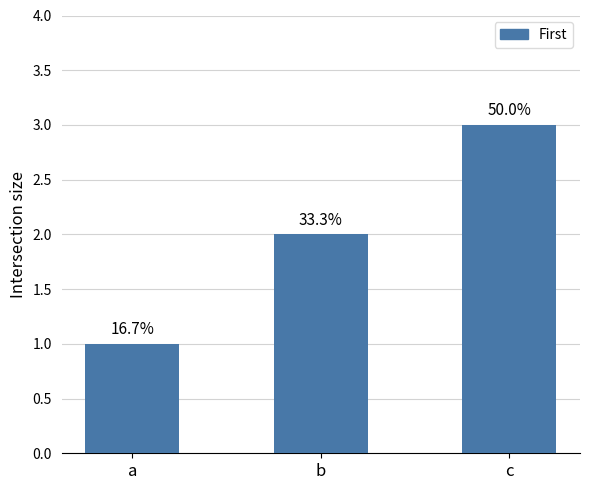

How many bars are there in total?

3